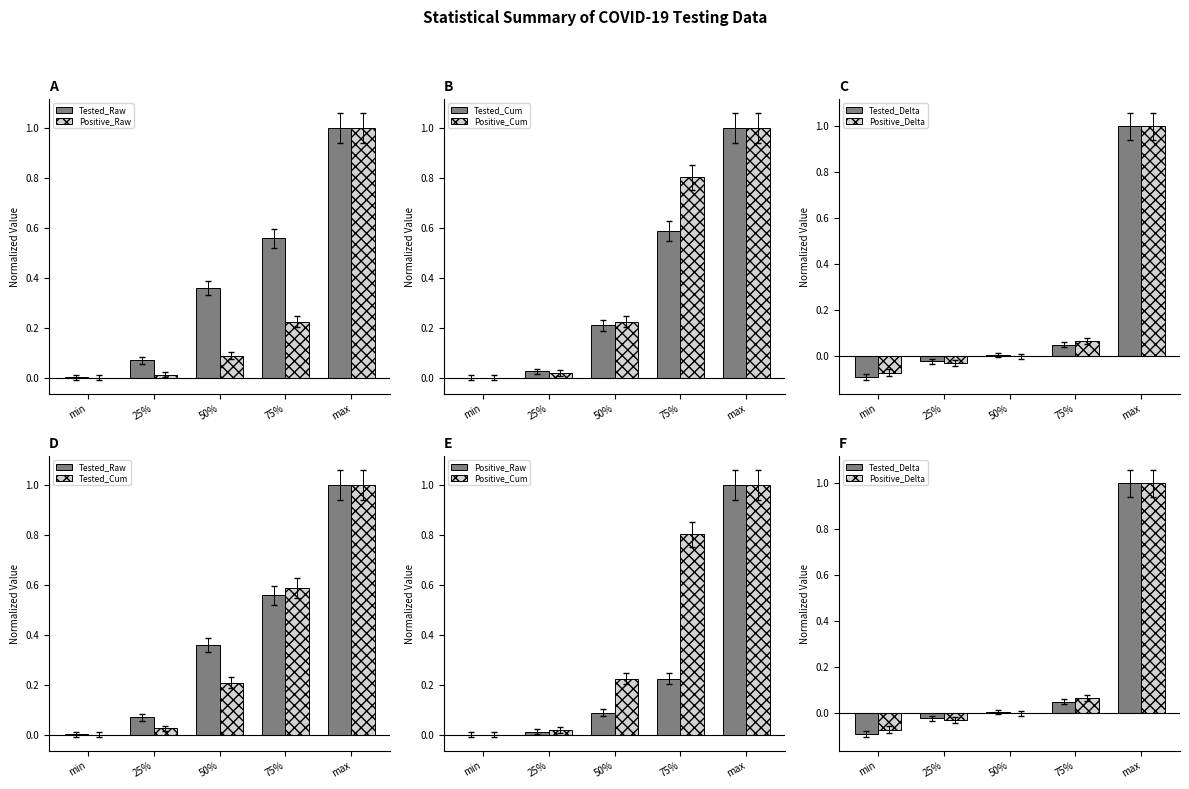

At max, list the series in order from smallest to largest.

Tested_Raw, Positive_Raw, Tested_Cum, Positive_Cum, Tested_Delta, Positive_Delta